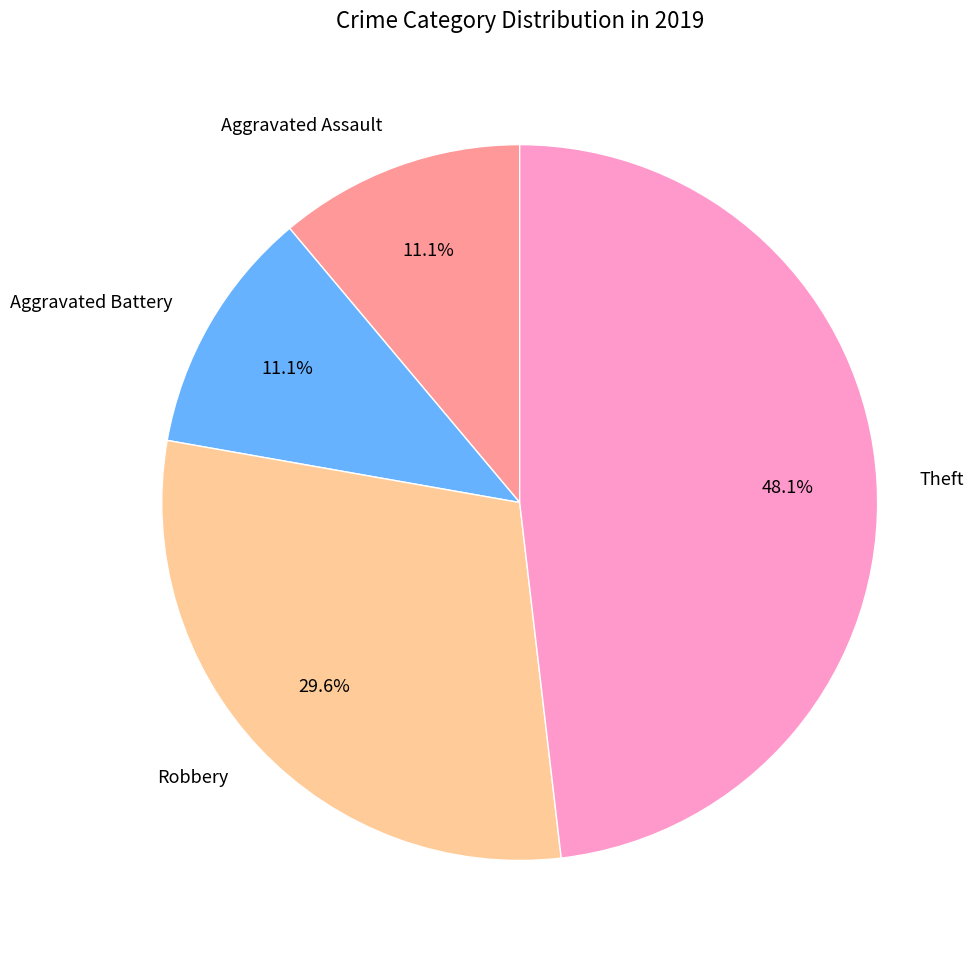

What percentage do Aggravated Assault and Aggravated Battery together represent?

22.2%